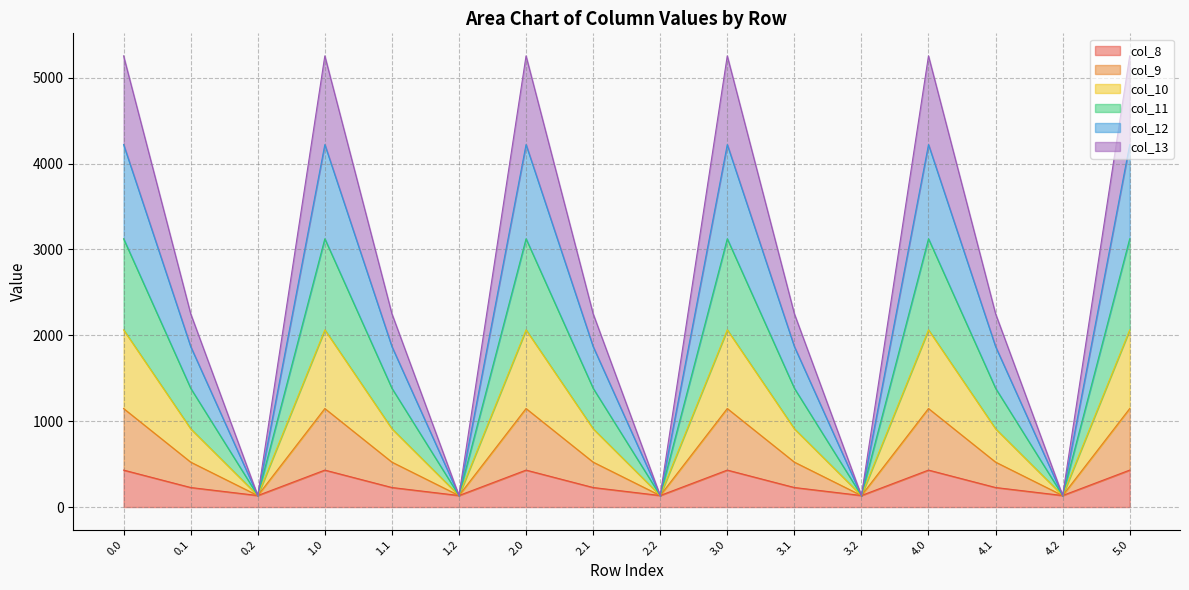

What value does the col_11 series have at 2.2?

134.2